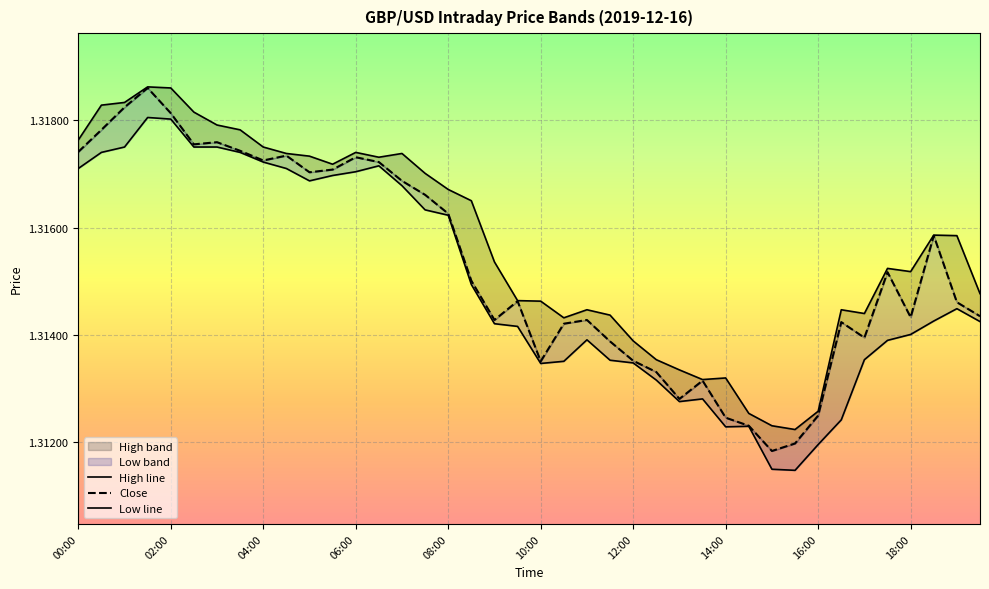

Rank the series at 09:00 from lowest to highest value.

low, close, high